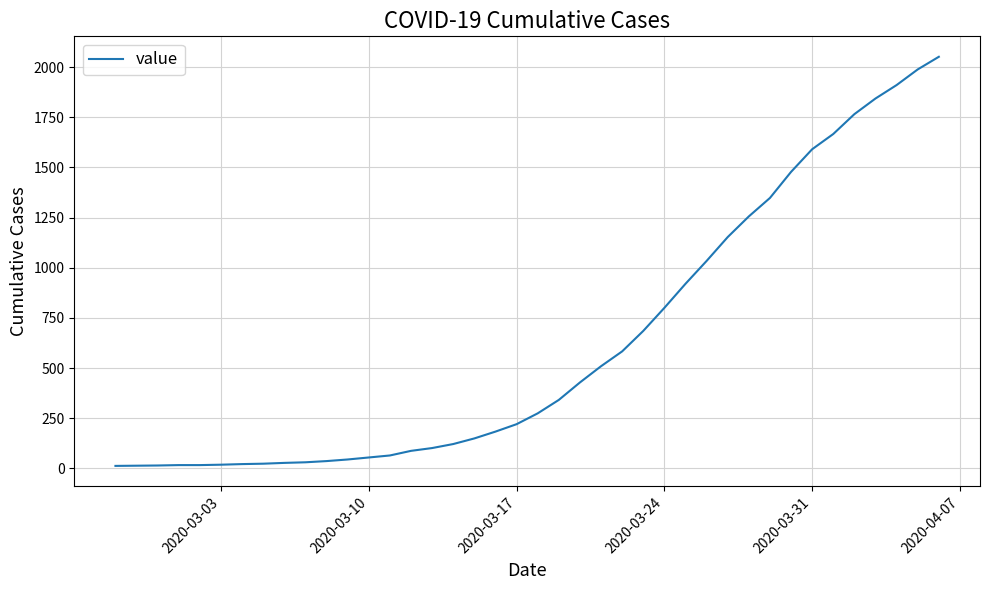

What is the maximum value shown in the chart?

2052